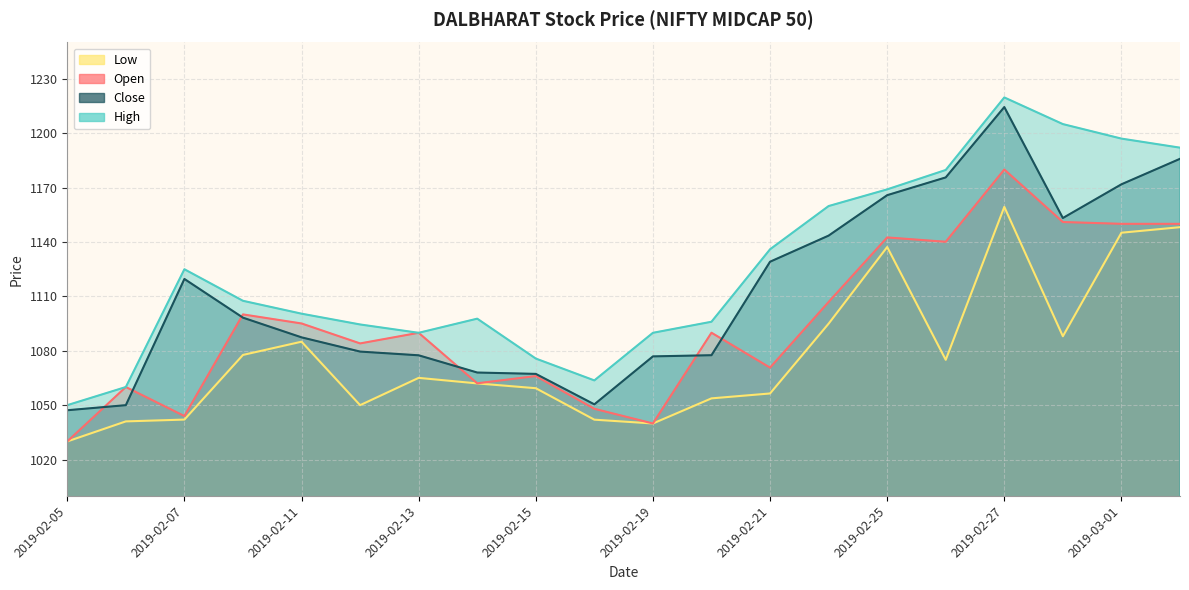

How many lines are shown in the chart?

4